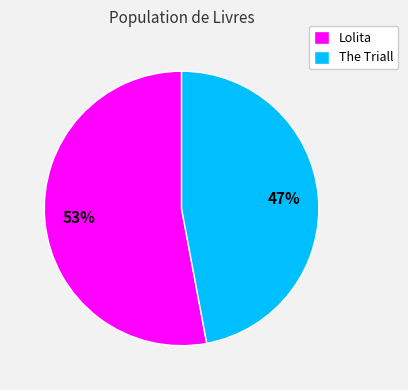

The Lolita slice represents 53% of the pie. True or false?

True